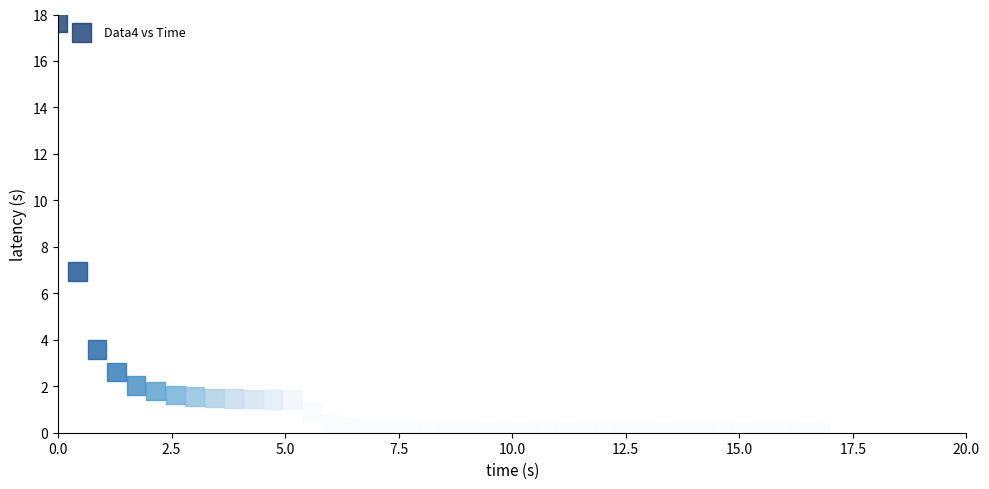

What is the range of X values (max minus min)?

16.8